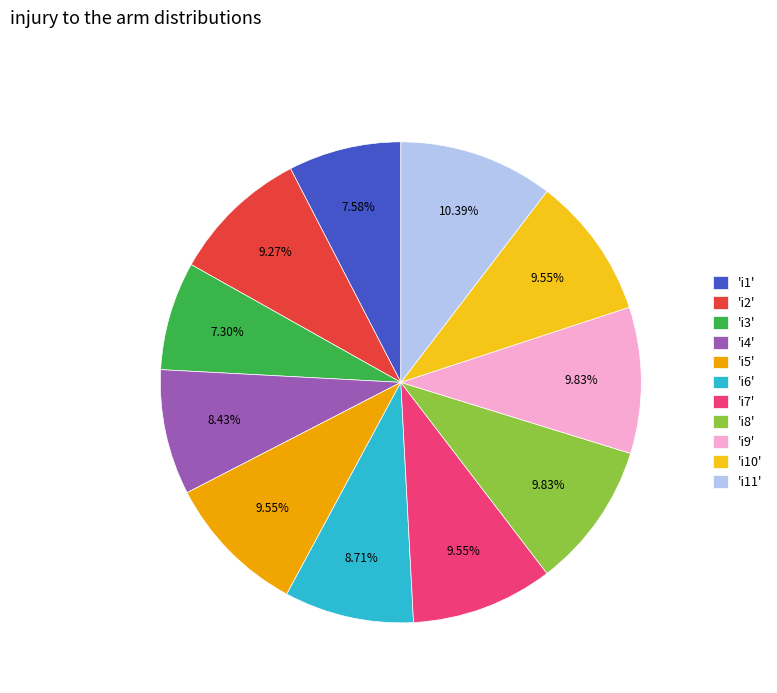

How many segments does this pie chart have?

11